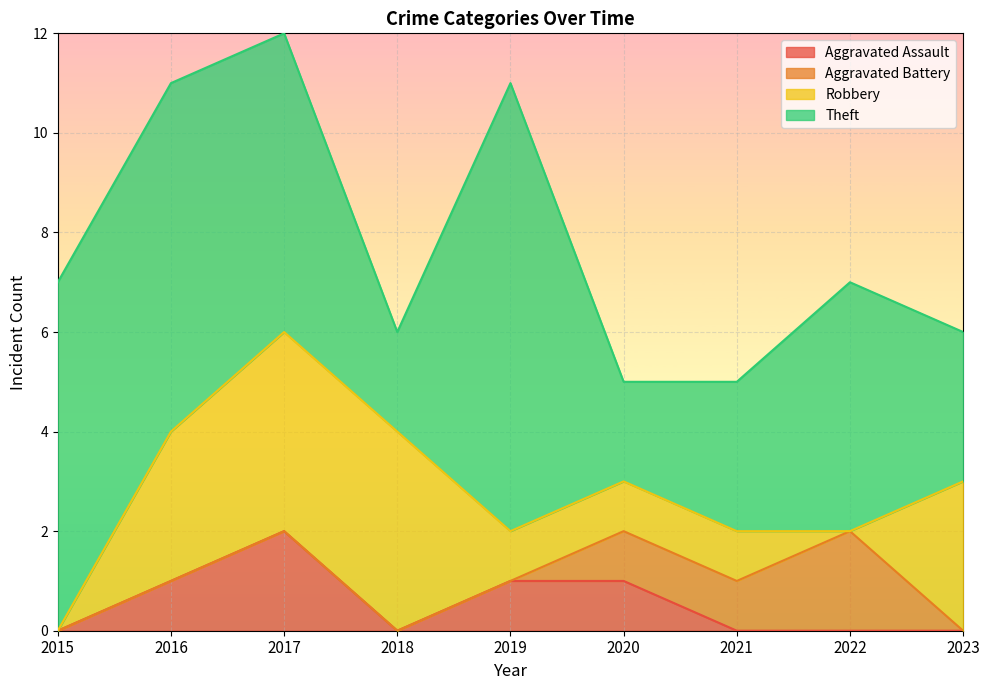

Count the number of data series in this chart.

4